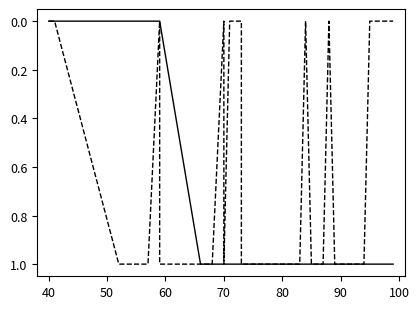

True or false: critics sentiment and audience sentiment intersect in this chart.

False